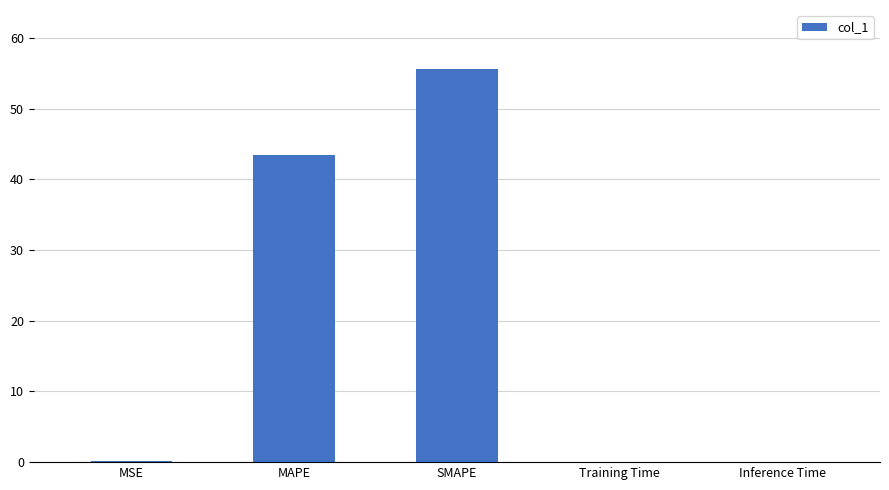

The value at SMAPE is 55.6. True or false?

True